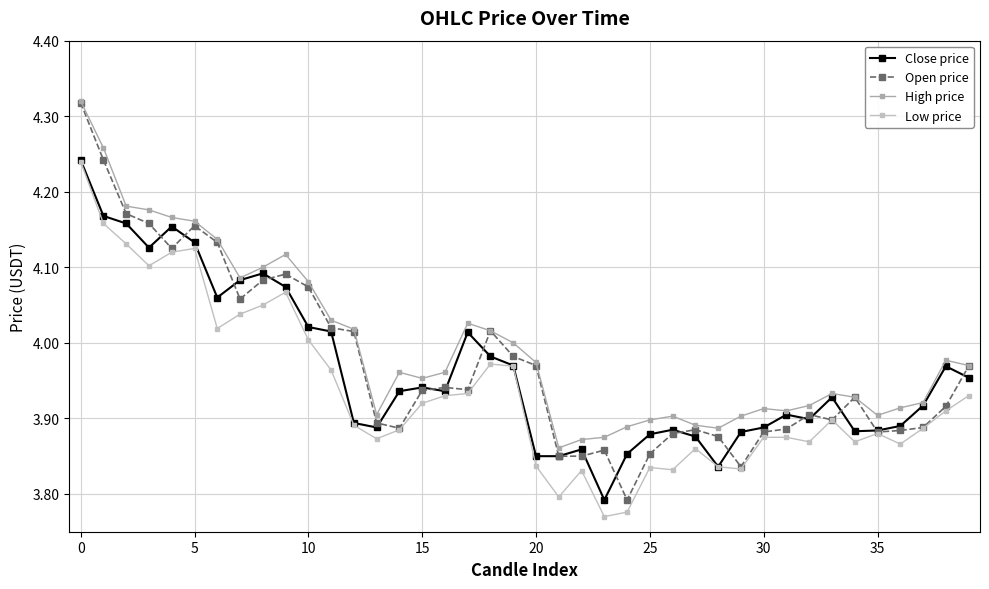

Which series has the largest range (max minus min)?

Open price